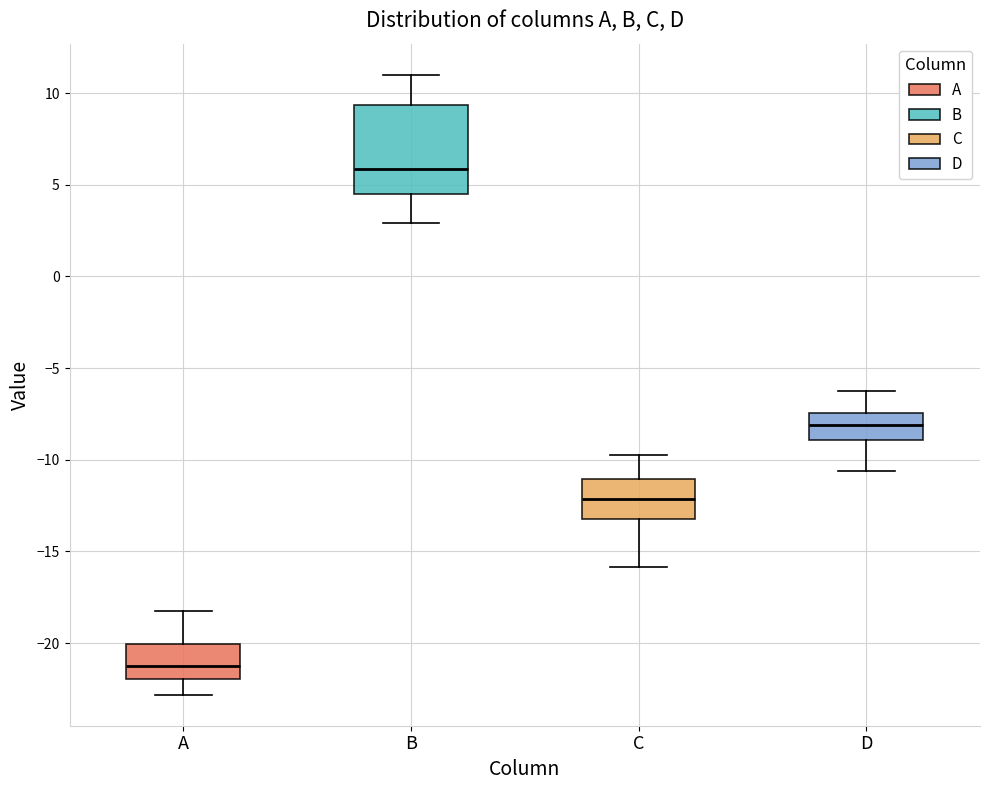

Reading left to right, transcribe this box plot: for each box, give where its median line is, the range the box spans, and where its two whiskers end, as read against the y-axis. The values are not printed on the chart, so give them approximately, as read against the axis.

A: median -21.0, box -22.0 to -20.0, whiskers -23.0 to -18.0
B: median 6.0, box 4.5 to 9.5, whiskers 3.0 to 11.0
C: median -12.0, box -13.0 to -11.0, whiskers -16.0 to -10.0
D: median -8.0, box -9.0 to -7.5, whiskers -10.5 to -6.5